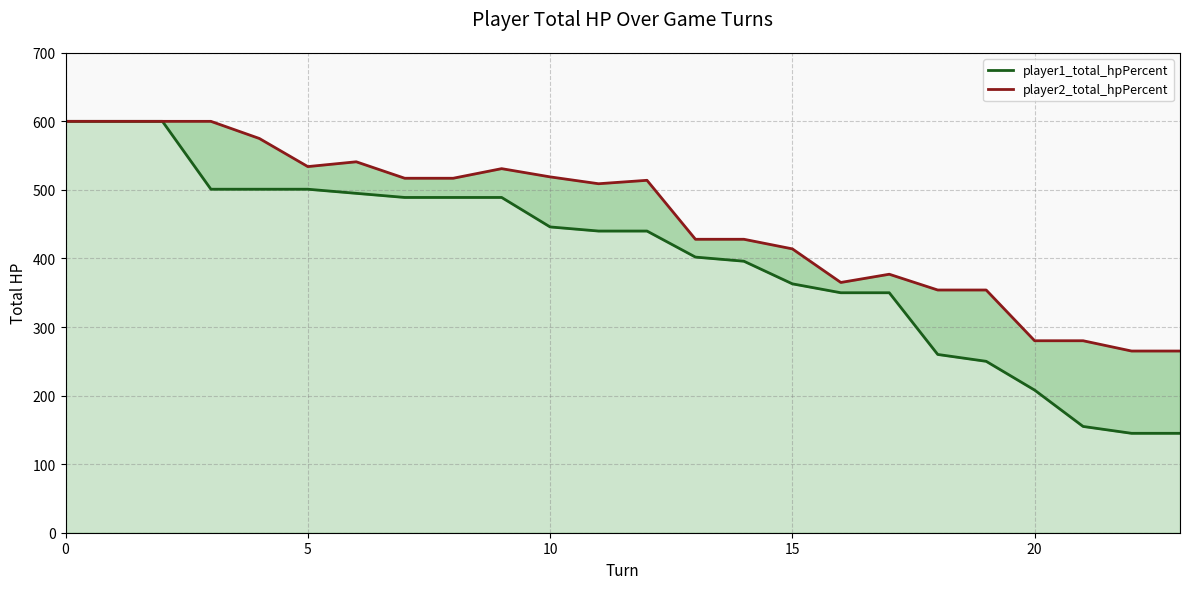

True or false: player2_total_hpPercent has more than 0 points higher than both neighbors.

True